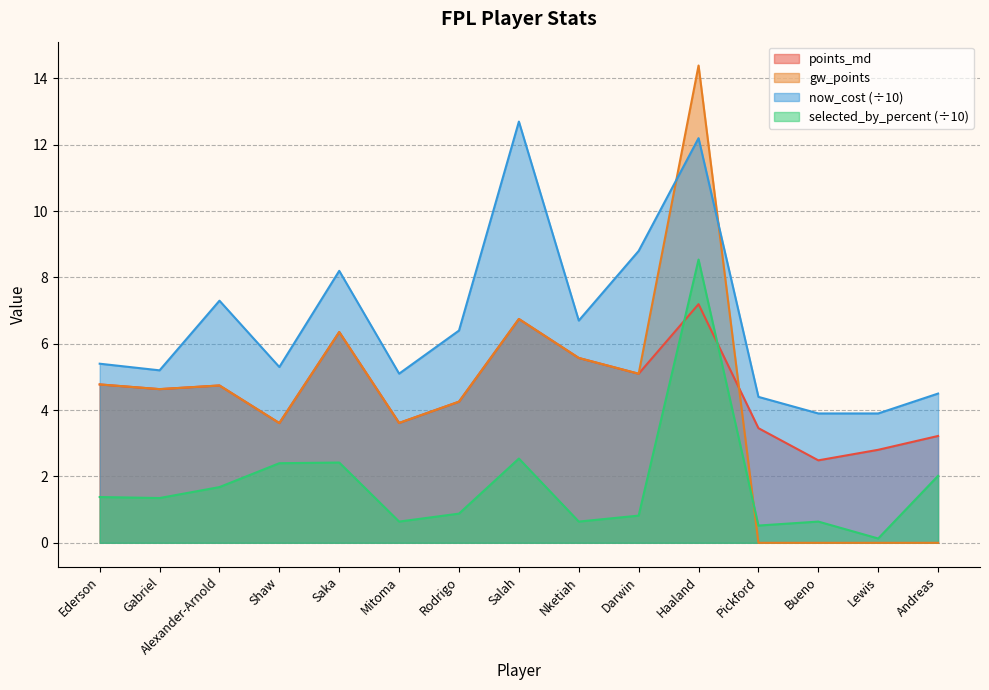

Does the chart display data point markers on the line(s)?

No